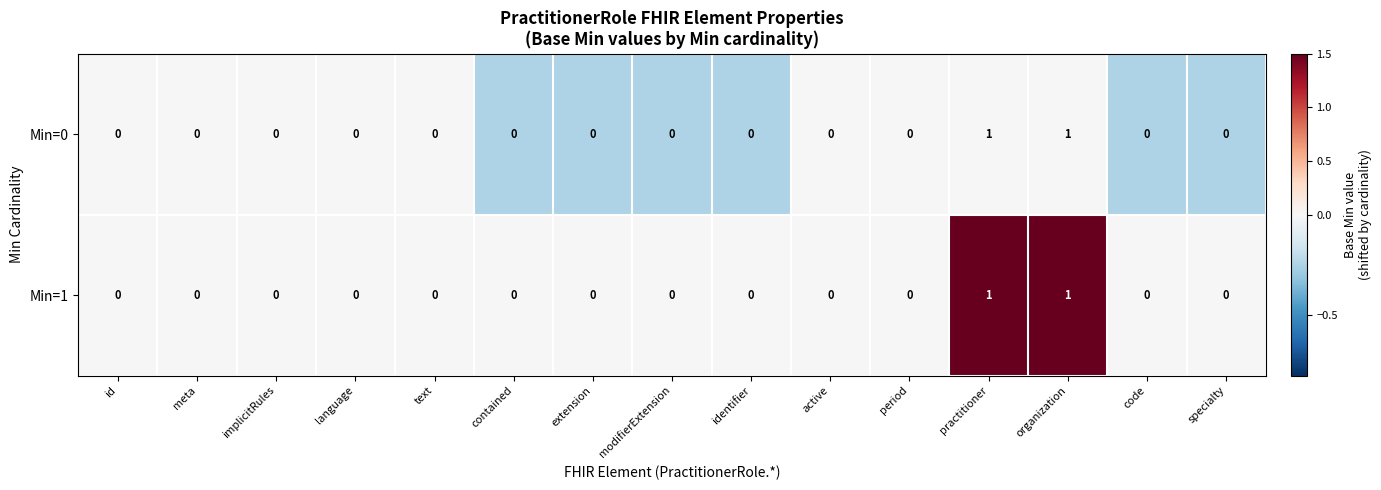

Count the Min=0 values in the range 0 to 1.

15